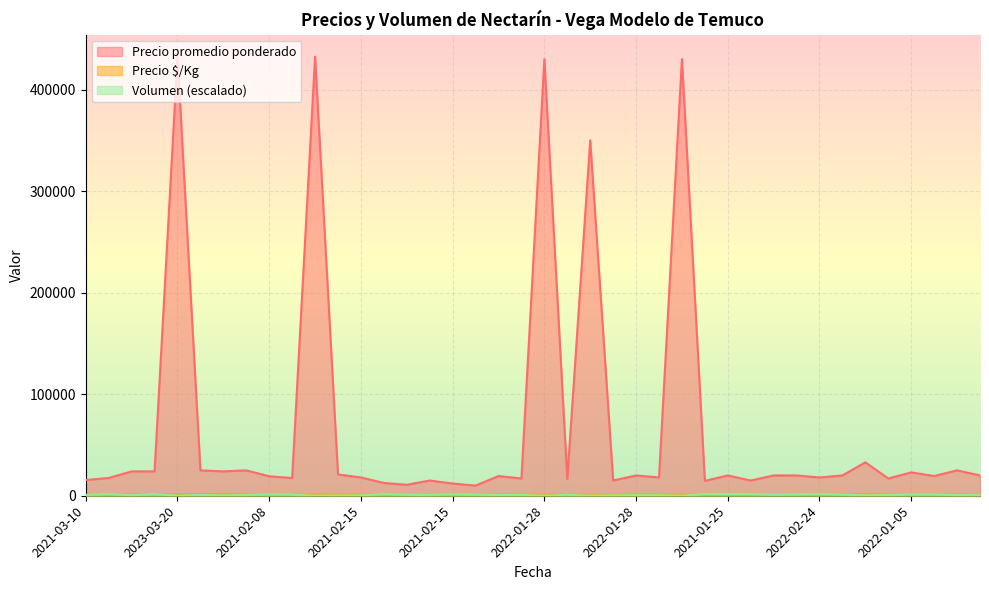

What is the label of the 37th point from the left?

2022-01-05